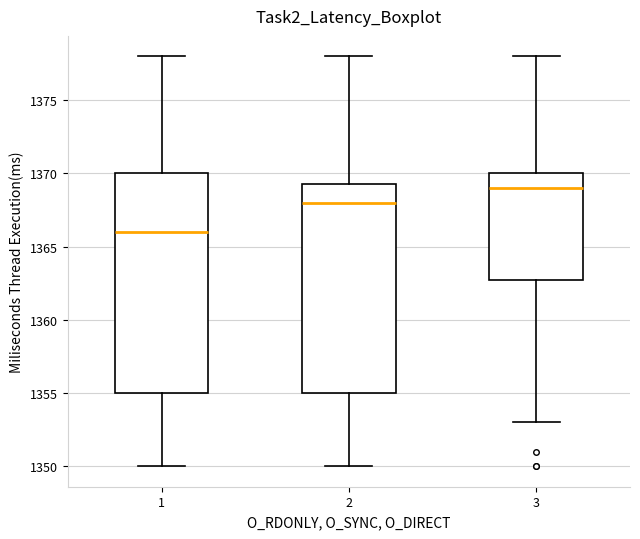

Which box is the tallest, from its lower edge to its upper edge?

1